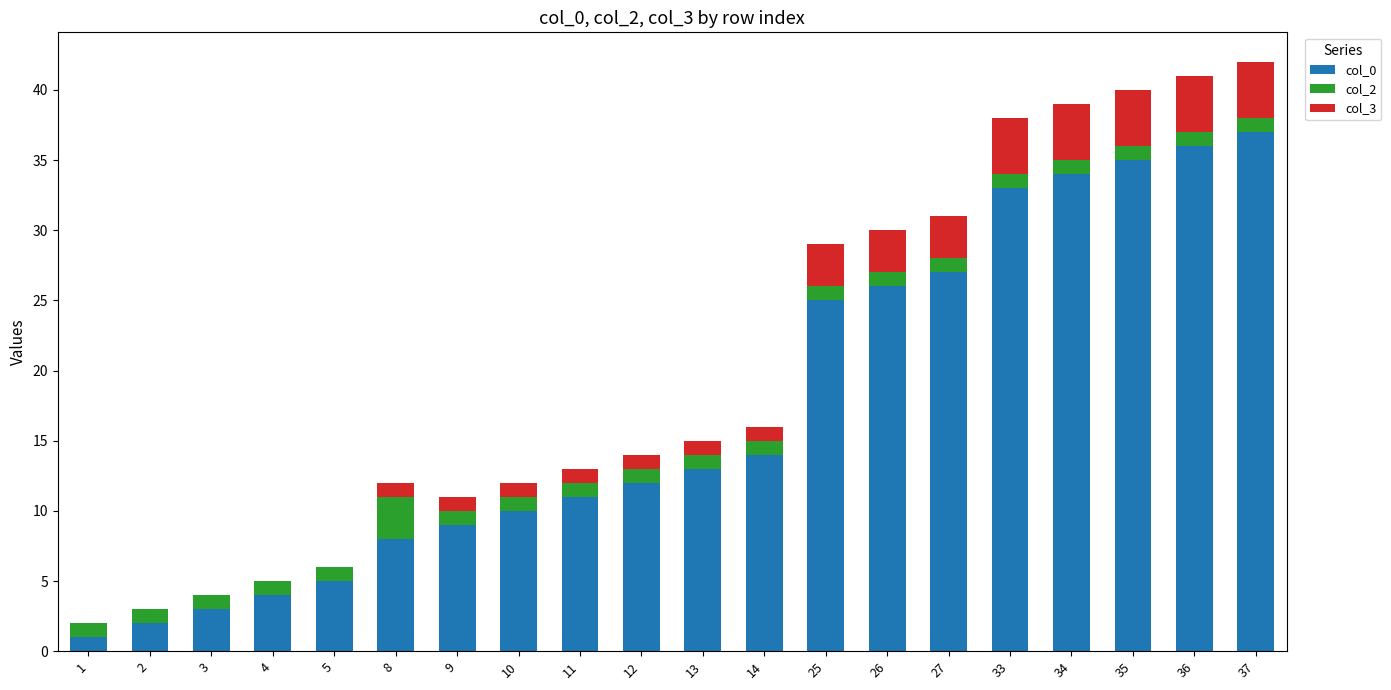

How many categories are shown in the chart?

20